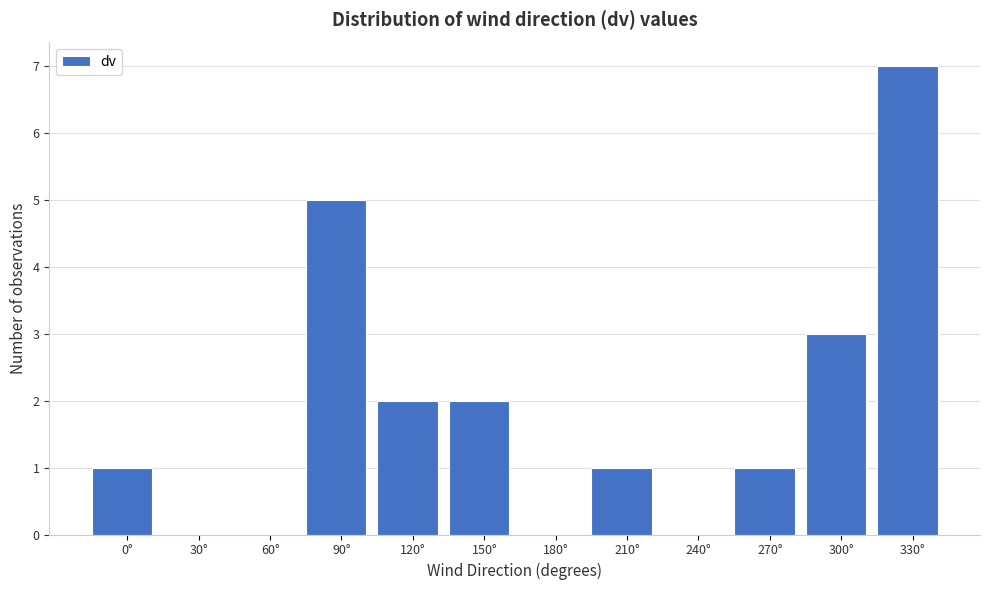

Reading left to right, list all the values displayed in this chart.

0°=1	30°=0	60°=0	90°=5	120°=2	150°=2	180°=0	210°=1	240°=0	270°=1	300°=3	330°=7